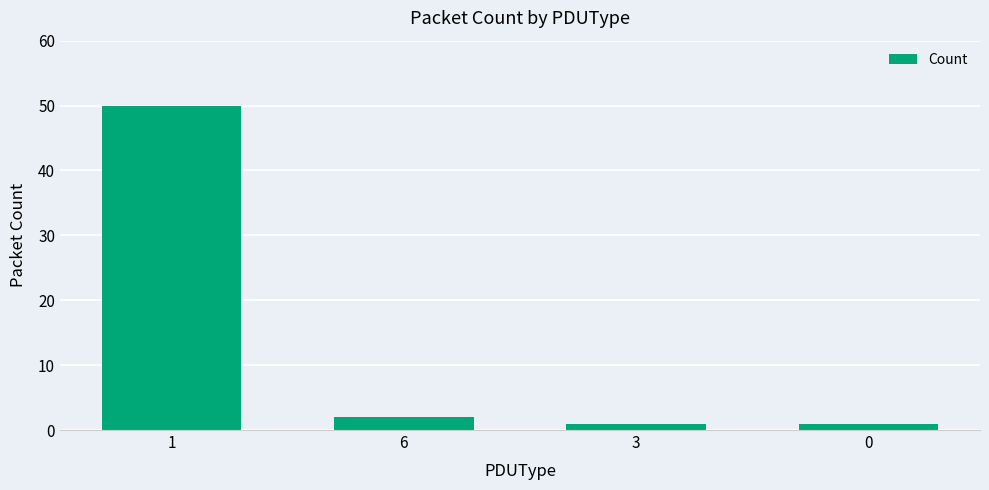

How many bars are there in total?

4